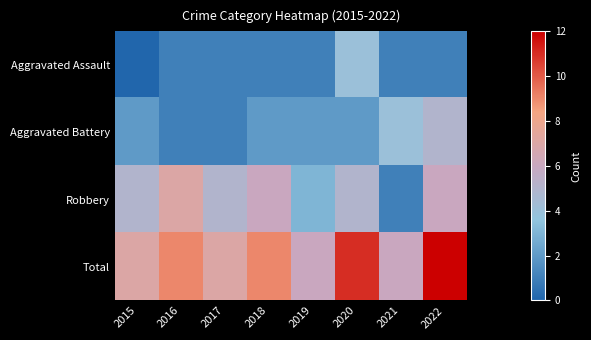

Between 2015 and 2018, which is larger?

2018